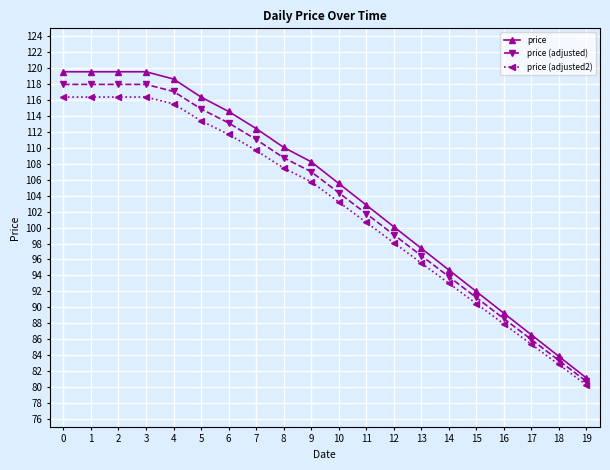

At which label does price (adjusted) reach its minimum?

19